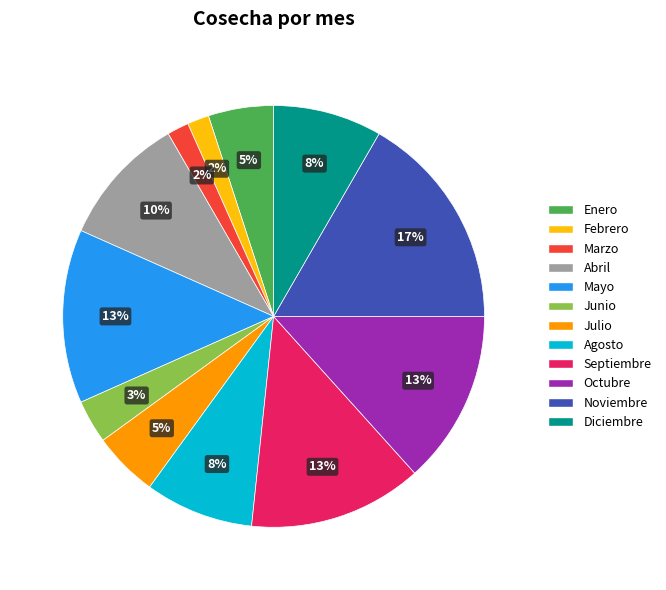

Which slice is the largest?

Noviembre